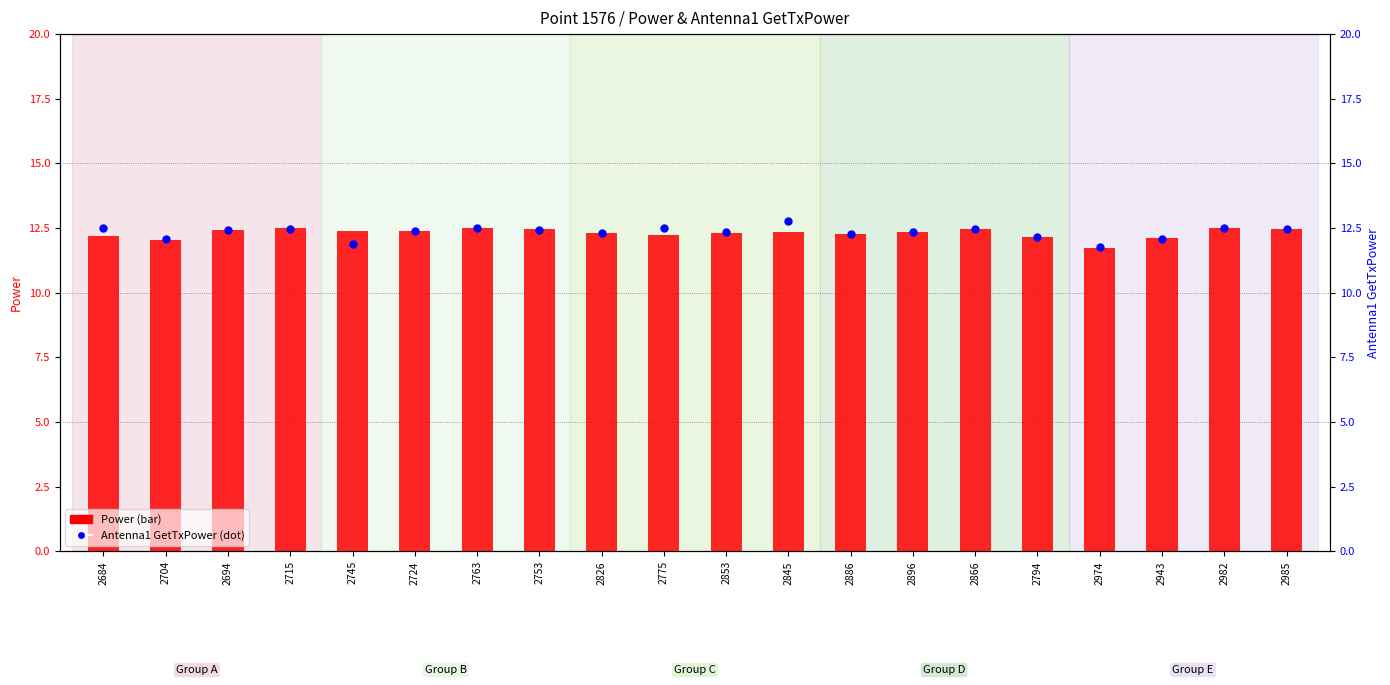

What are all the series names shown in the legend?

Power, Antenna1 GetTxPower